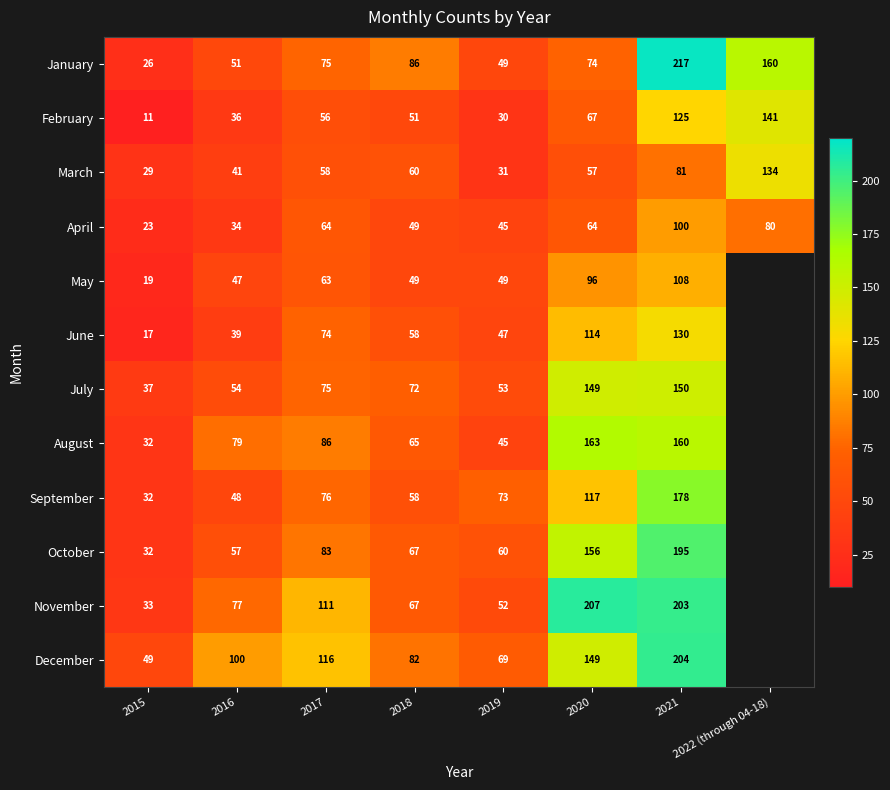

What is the approximate value of March at 2020, to the nearest 50?

50